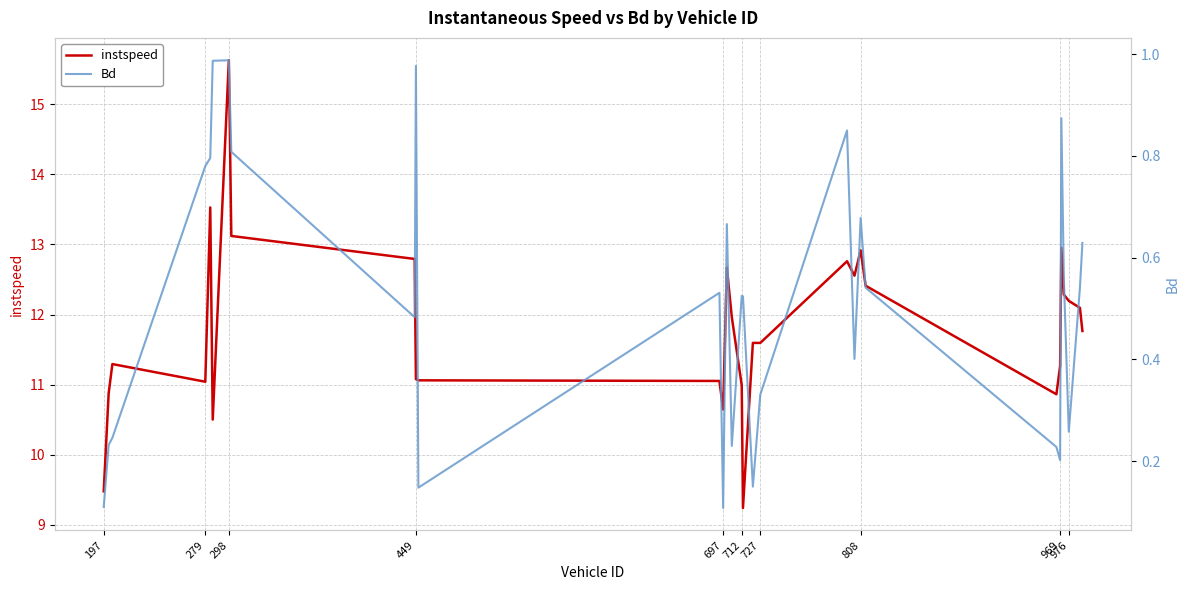

The value of instspeed at 727 is 20.5. True or false?

False